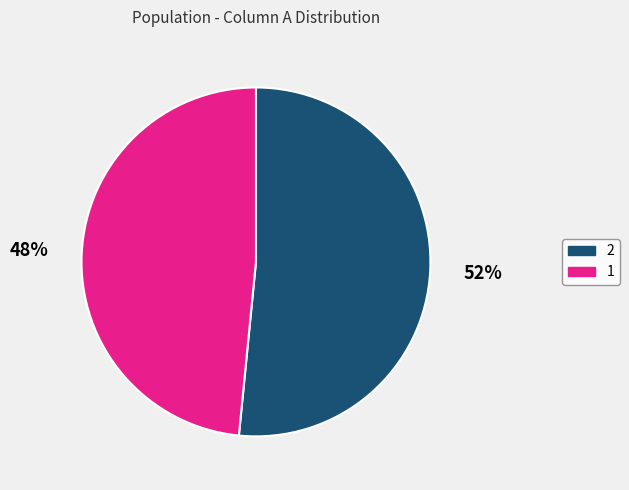

Does 2 account for over 50% of the chart?

Yes